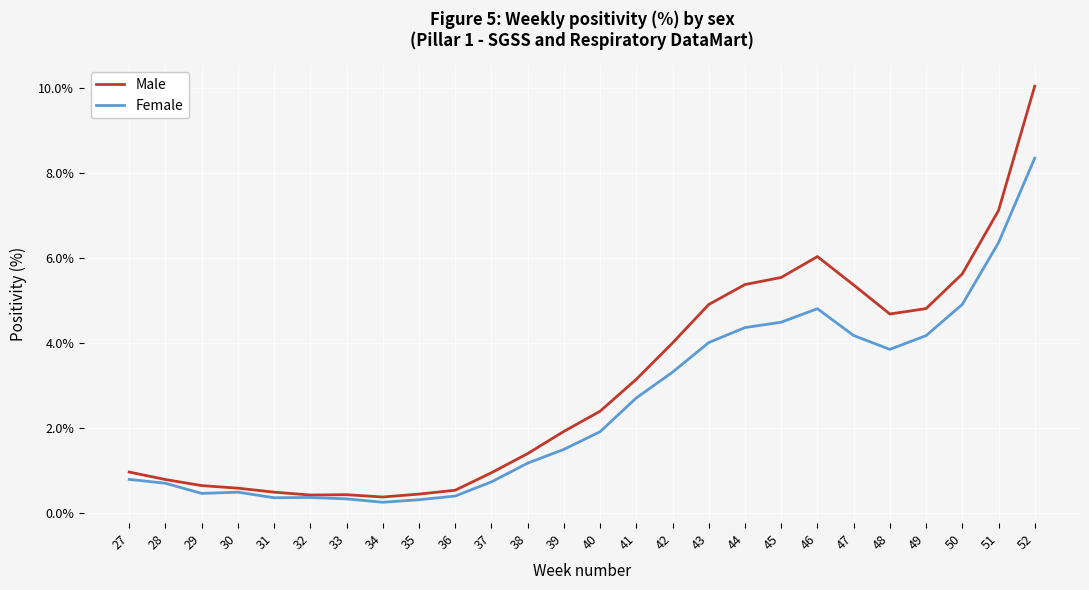

Read the Male value at 44.

5.4